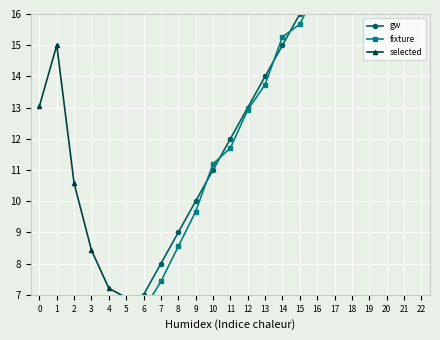

Where is gw nearest to the value 12?

11